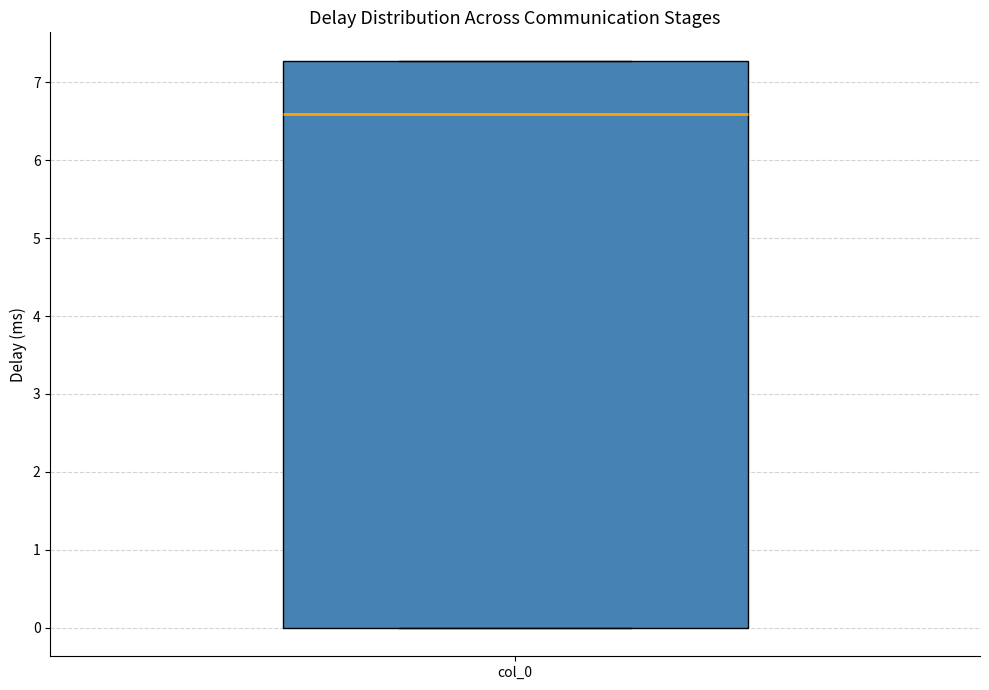

Transcribe this box plot: give where the median line is, the range the box spans, and where the two whiskers end, as read against the y-axis. The values are not printed on the chart, so give them approximately, as read against the axis.

median 6.6, box 0.0 to 7.3, whiskers 0.0 to 7.3